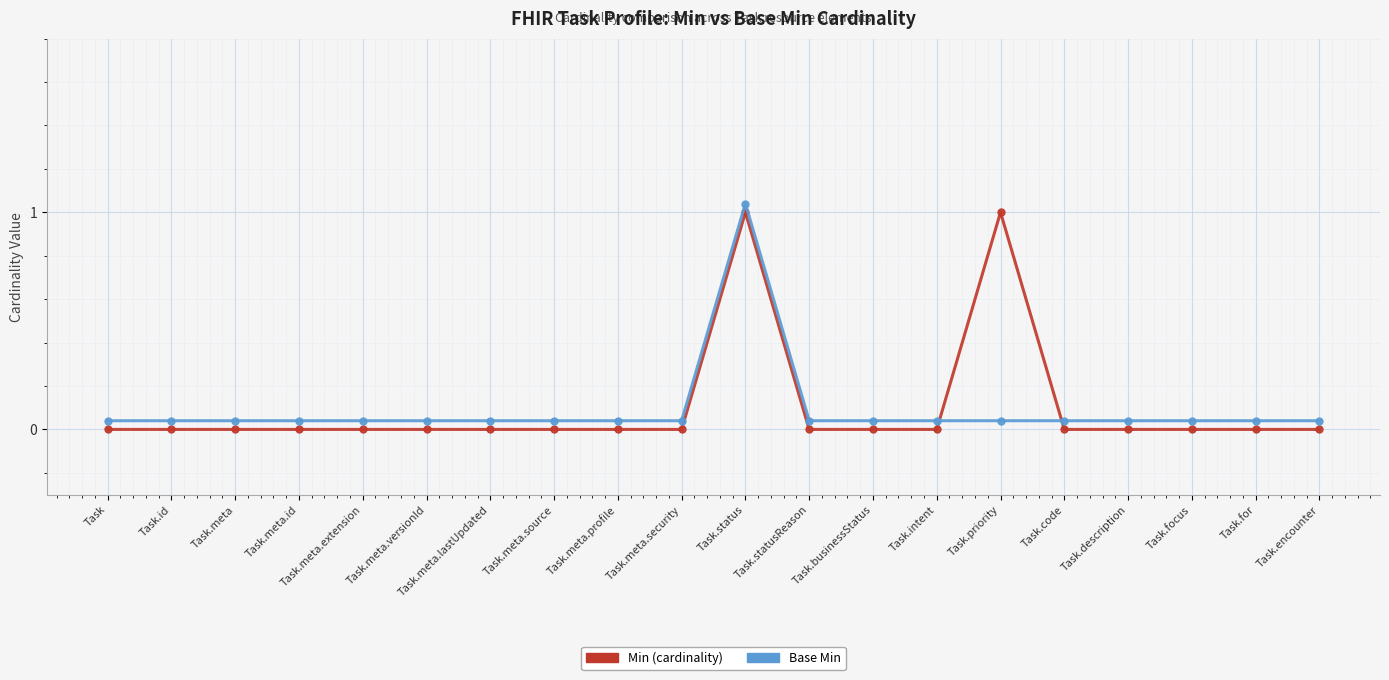

At which category is the sum across all series the highest?

Task.status